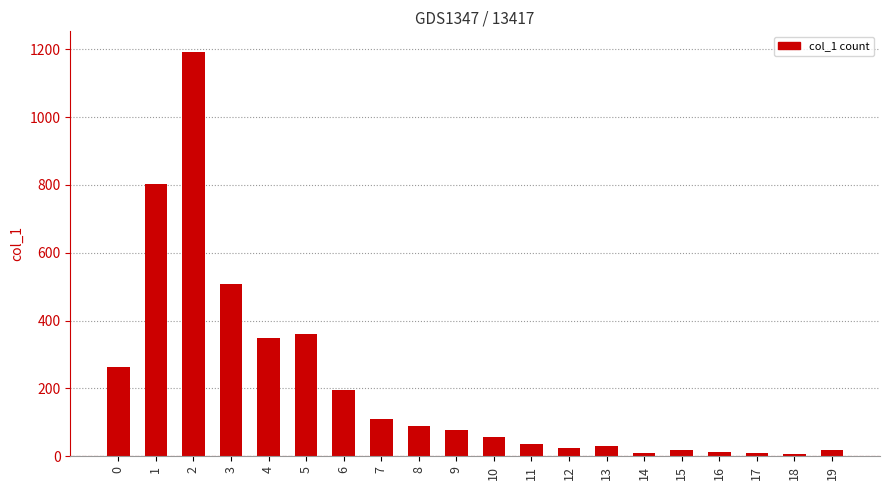

What is the difference between the second highest and second lowest values?

793